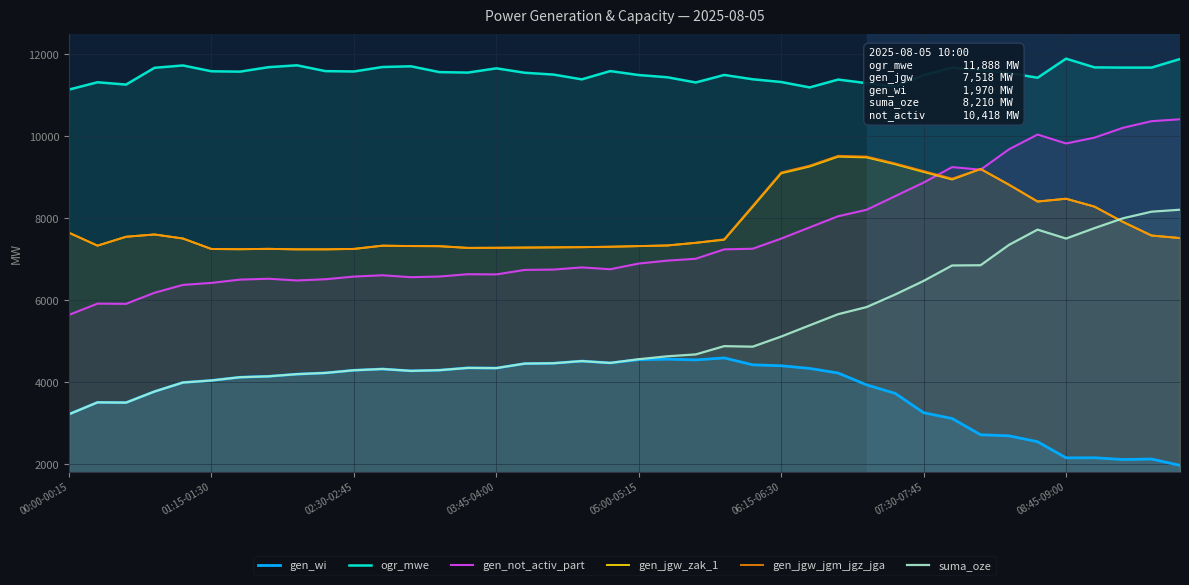

At which label is suma_oze closest to 5714?

27